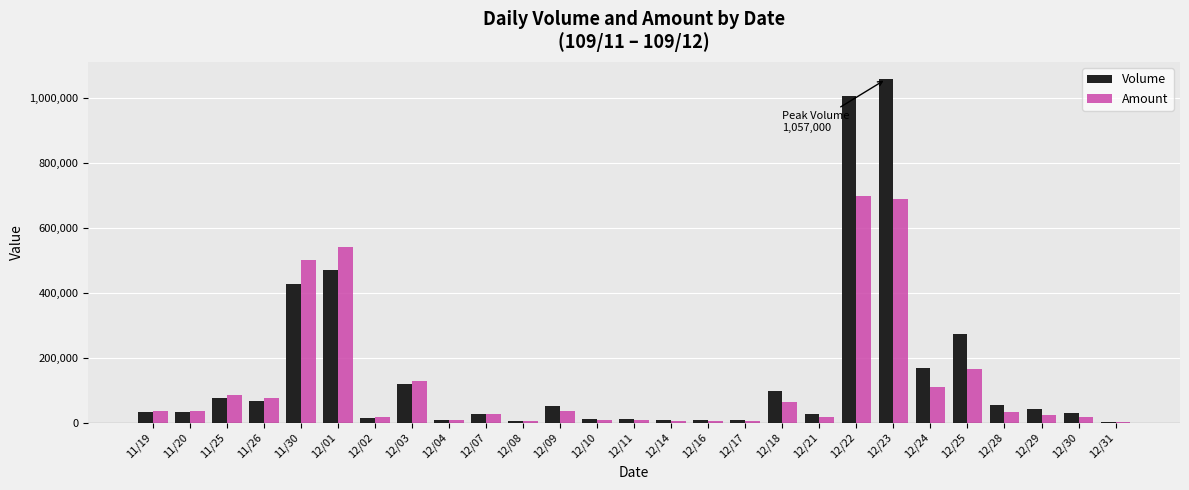

Is the value of Amount at 11/25 greater than the value of Volume at 12/16?

Yes